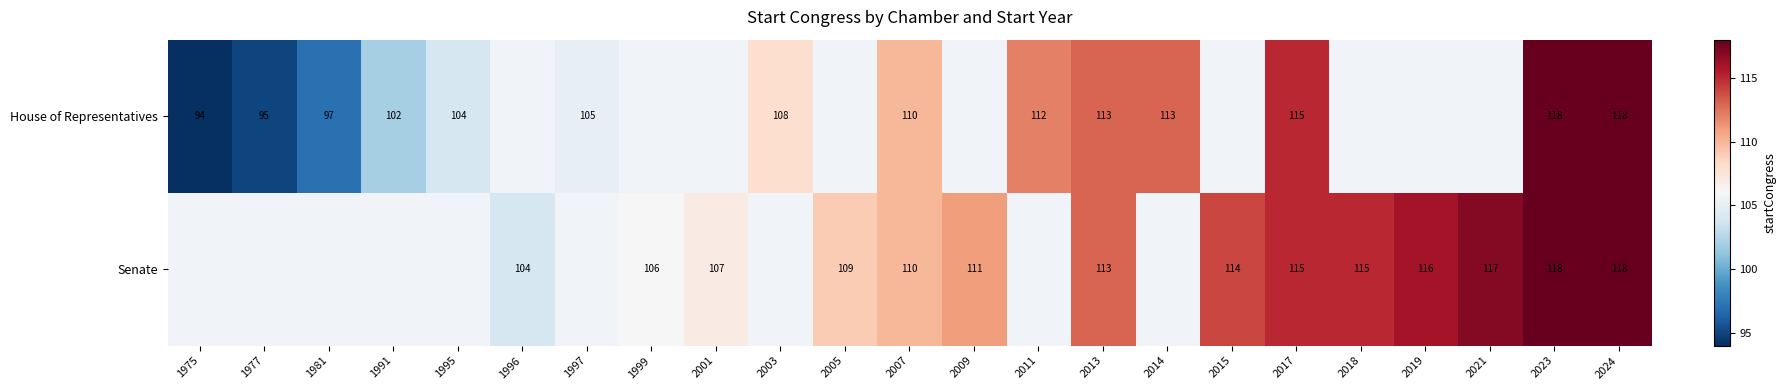

True or false: House of Representatives has a value of 33 at 2011.

False